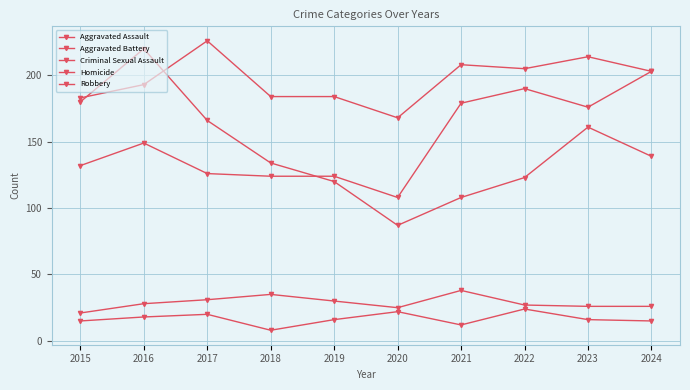

Count the number of categories in the chart.

10